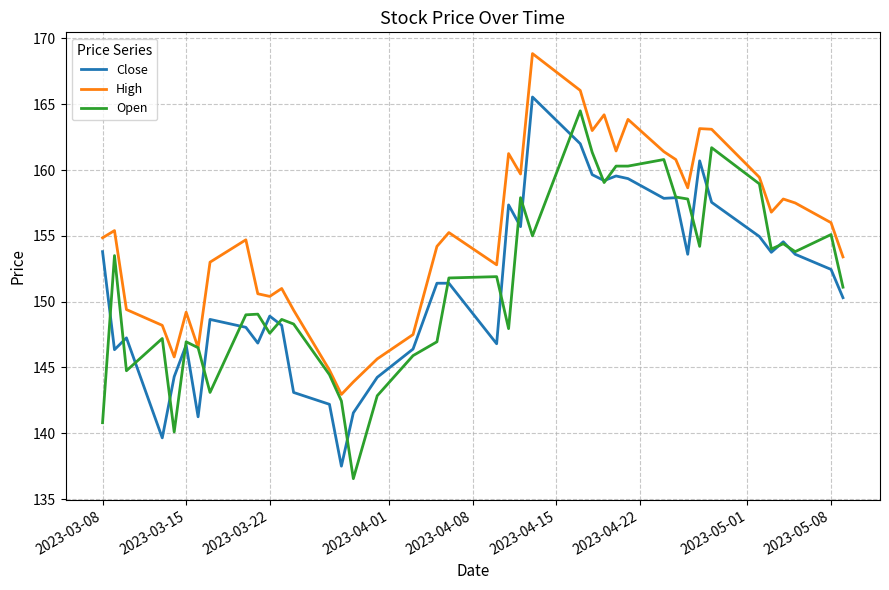

How many values in the Close series exceed 151?

21